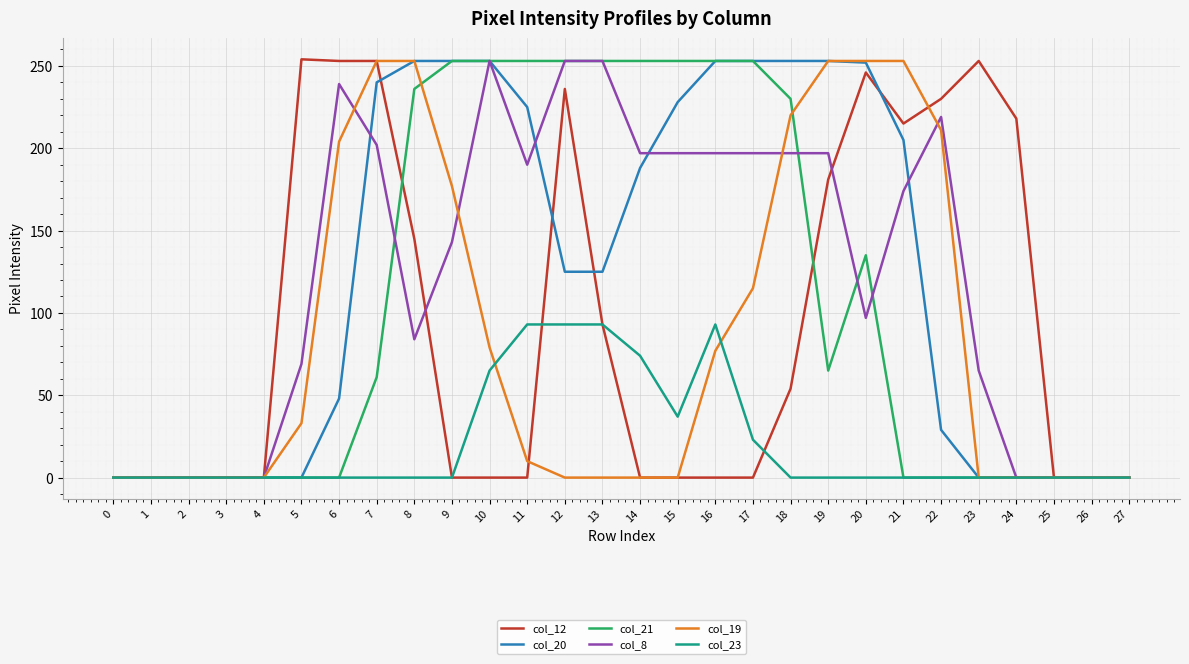

Is it true that col_12 equals -128 at 0?

False